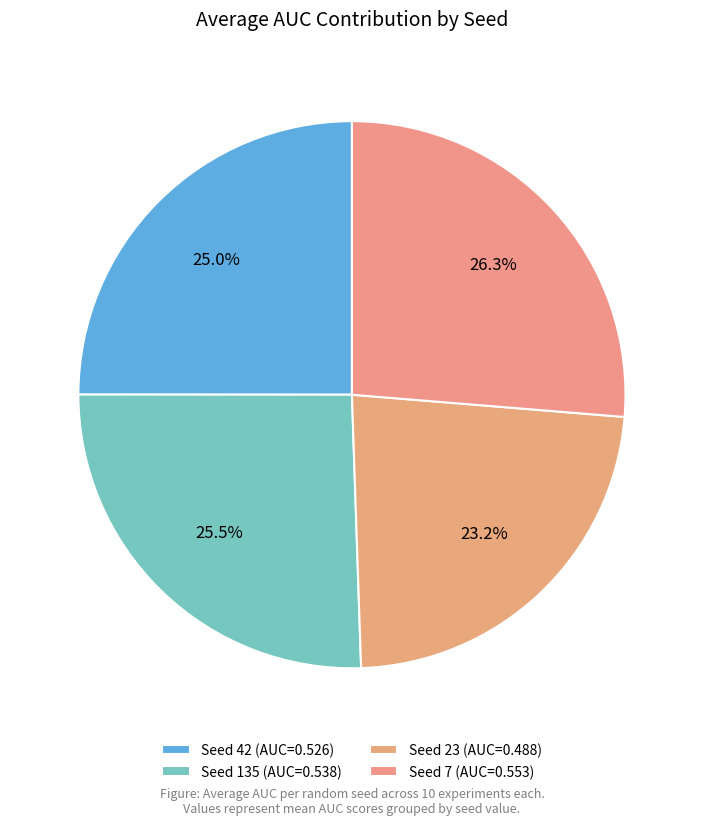

Which slice is the largest?

Seed 7 (AUC=0.553)